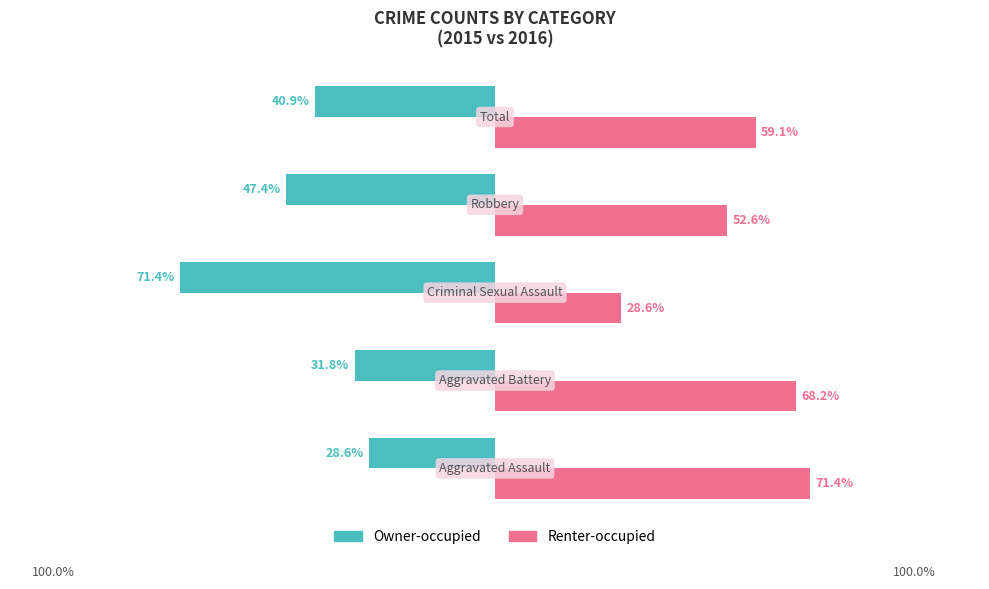

Rank the series by their average value, from highest to lowest.

Renter-occupied, Owner-occupied